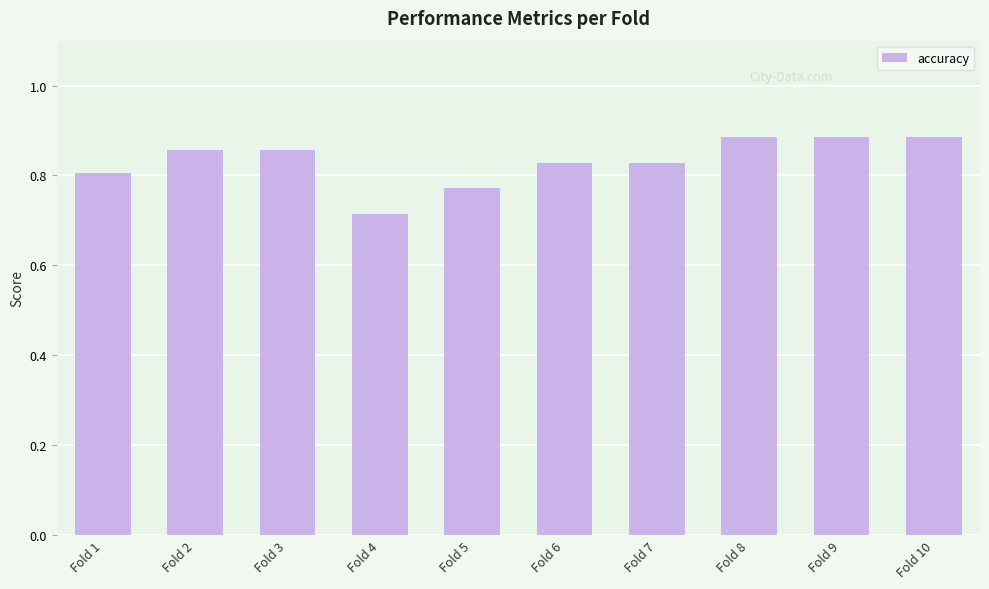

Is it true that the value at Fold 3 is 0.4?

False